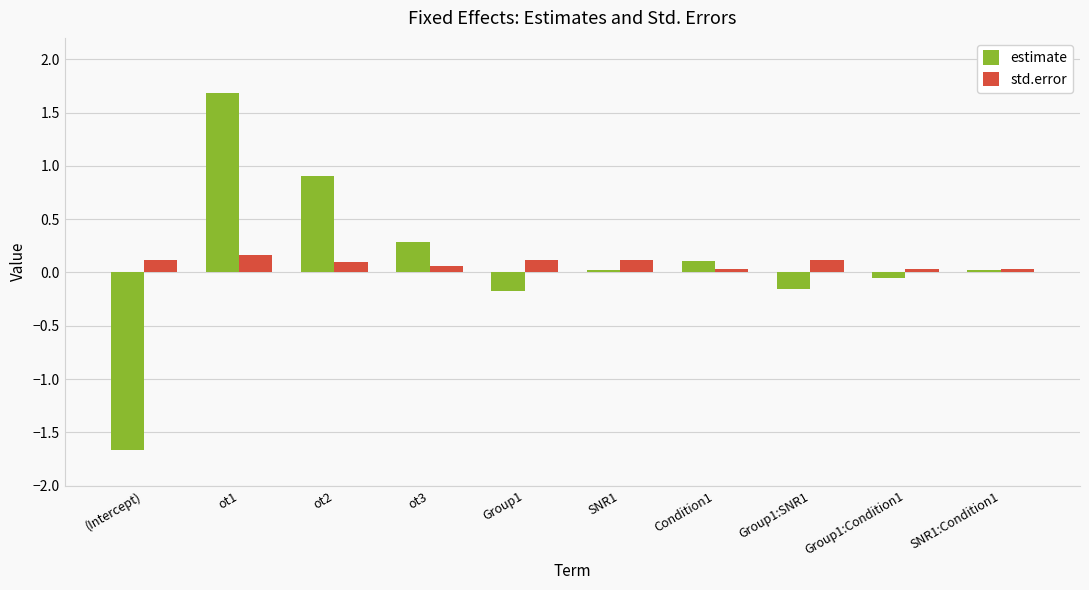

Rank the series by their maximum value, from lowest to highest.

std.error, estimate